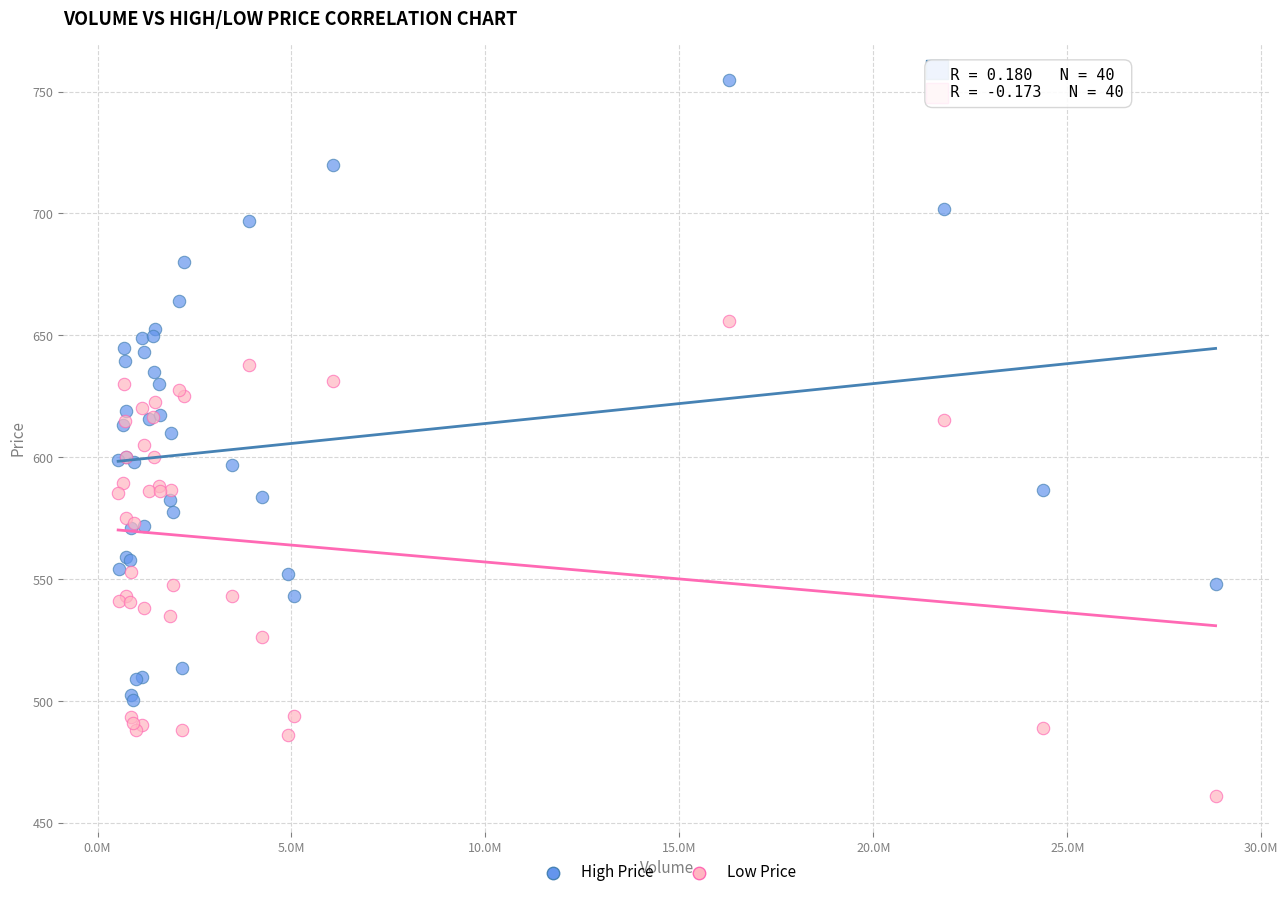

What is the X range (max minus min) for the scatter plot?

28292339.0